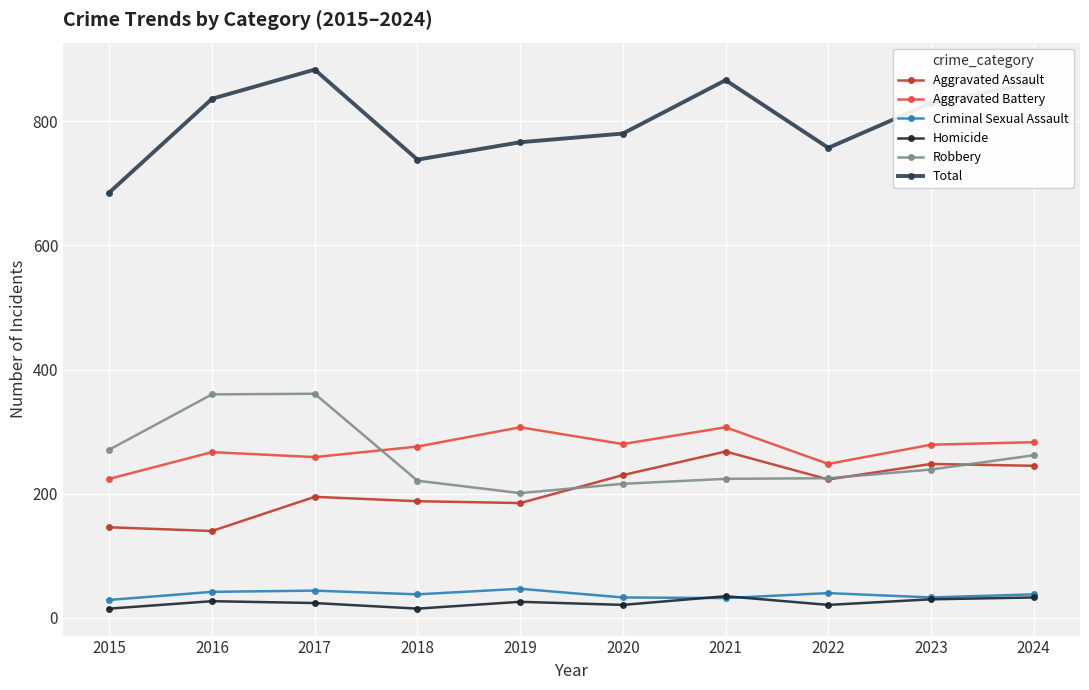

What is the greatest value displayed?

883